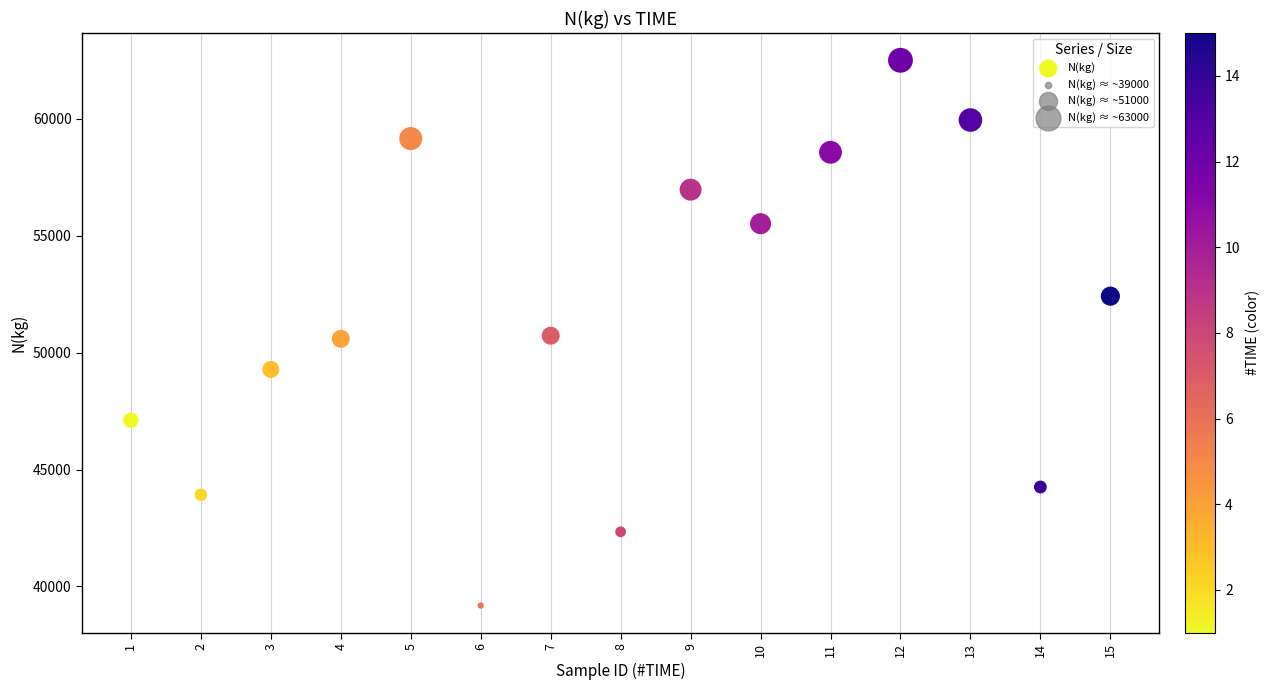

What is the range of Y values (max minus min)?

23324.5